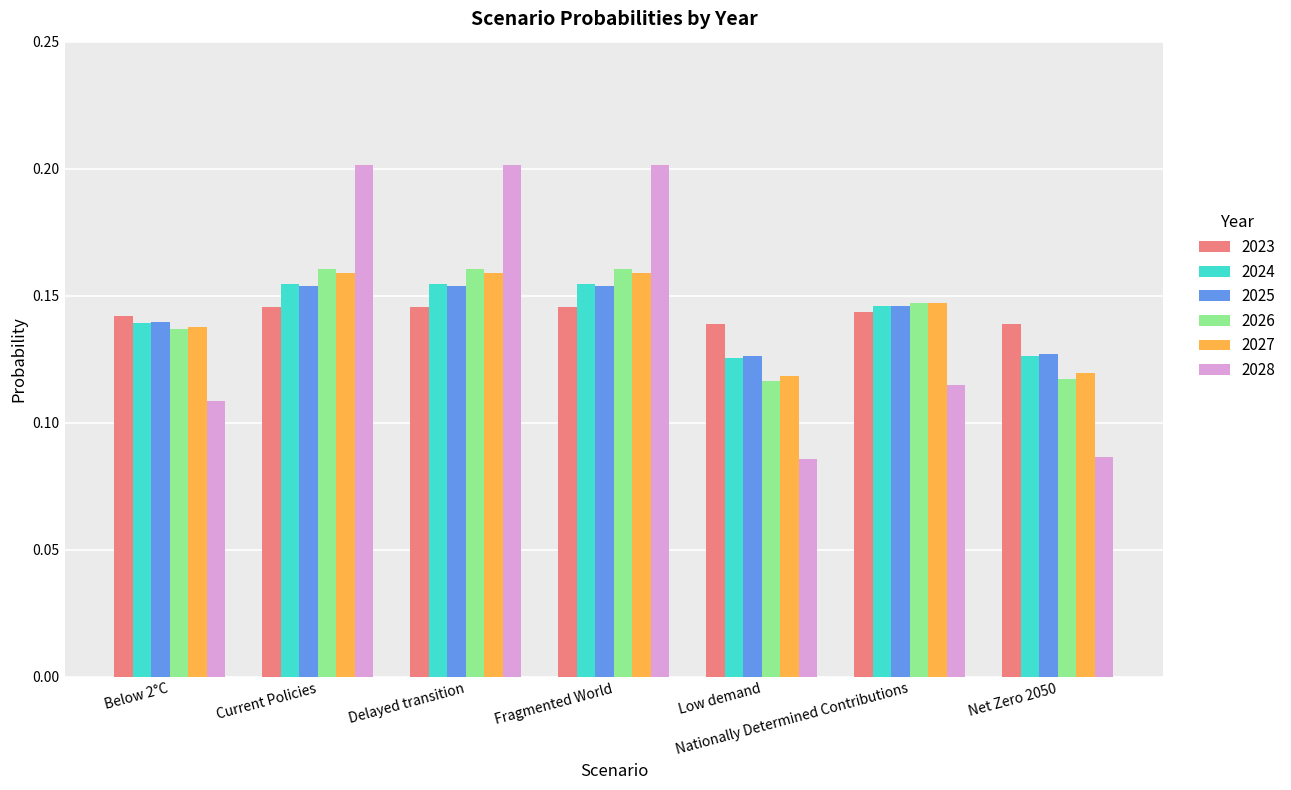

What is the total value across all series at Nationally Determined Contributions?

0.8